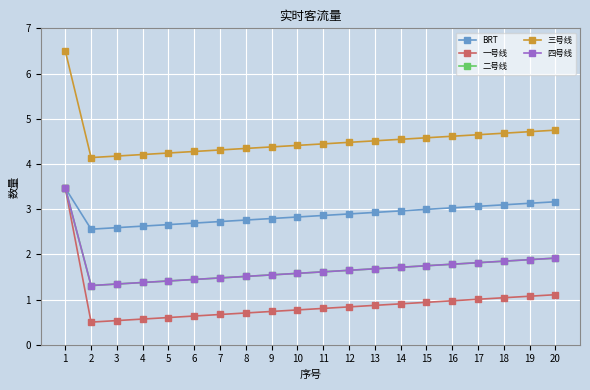

Reading left to right, transcribe all the data shown in this chart.

BRT: 1=3.5	2=2.6	3=2.6	4=2.6	5=2.7	6=2.7	7=2.7	8=2.8	9=2.8	10=2.8	11=2.9	12=2.9	13=2.9	14=3.0	15=3.0	16=3.0	17=3.1	18=3.1	19=3.1	20=3.2
一号线: 1=3.5	2=0.5	3=0.5	4=0.6	5=0.6	6=0.6	7=0.7	8=0.7	9=0.7	10=0.8	11=0.8	12=0.8	13=0.9	14=0.9	15=0.9	16=1.0	17=1.0	18=1.0	19=1.1	20=1.1
二号线: 1=3.5	2=1.3	3=1.3	4=1.4	5=1.4	6=1.4	7=1.5	8=1.5	9=1.5	10=1.6	11=1.6	12=1.6	13=1.7	14=1.7	15=1.7	16=1.8	17=1.8	18=1.8	19=1.9	20=1.9
三号线: 1=6.5	2=4.1	3=4.2	4=4.2	5=4.2	6=4.3	7=4.3	8=4.3	9=4.4	10=4.4	11=4.4	12=4.5	13=4.5	14=4.5	15=4.6	16=4.6	17=4.6	18=4.7	19=4.7	20=4.7
四号线: 1=3.5	2=1.3	3=1.3	4=1.4	5=1.4	6=1.4	7=1.5	8=1.5	9=1.5	10=1.6	11=1.6	12=1.6	13=1.7	14=1.7	15=1.7	16=1.8	17=1.8	18=1.8	19=1.9	20=1.9